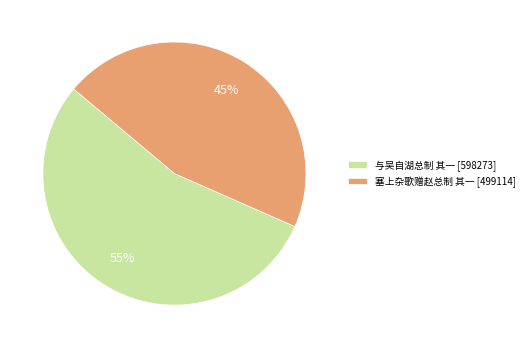

To the nearest percent, what is the combined percentage of 与吴自湖总制 其一 [598273] and 塞上杂歌赠赵总制 其一 [499114]?

100%